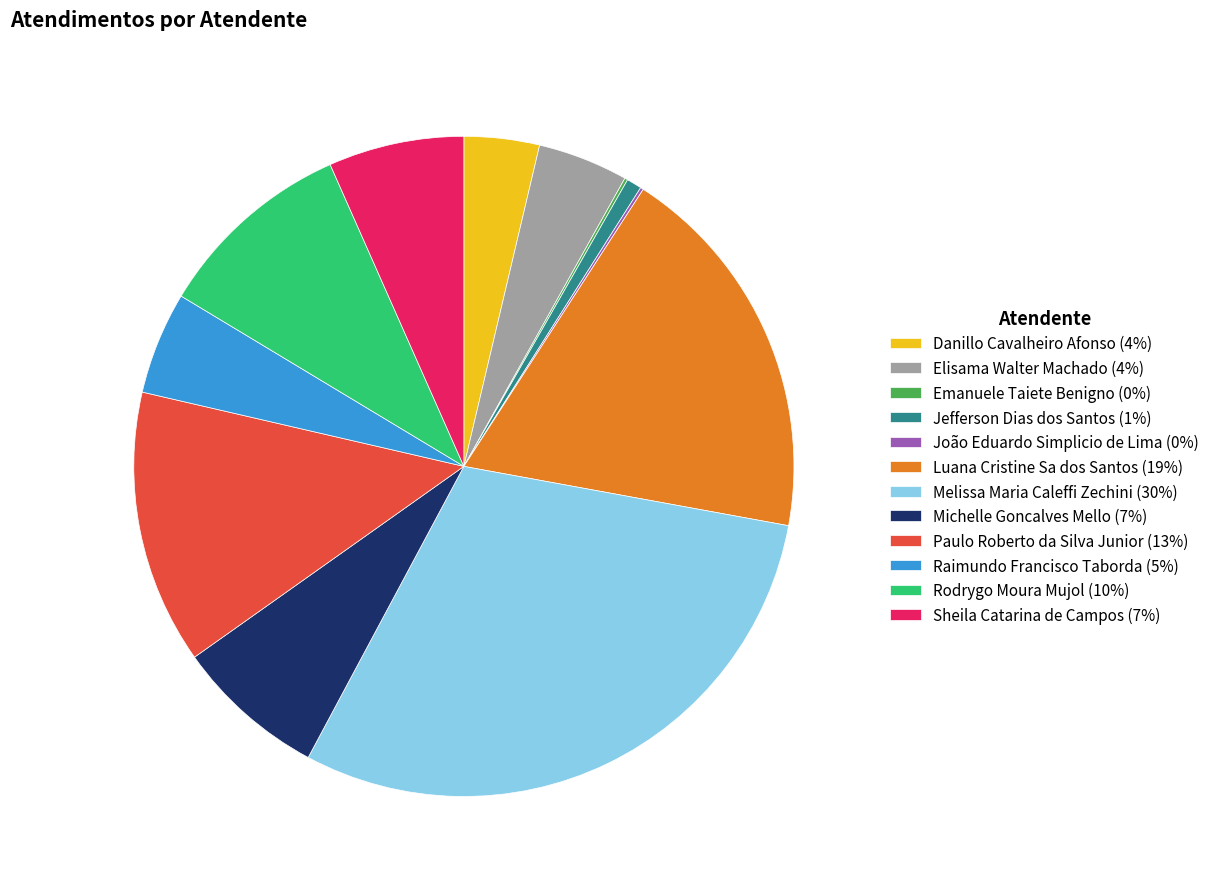

Is there a majority slice in this chart?

No